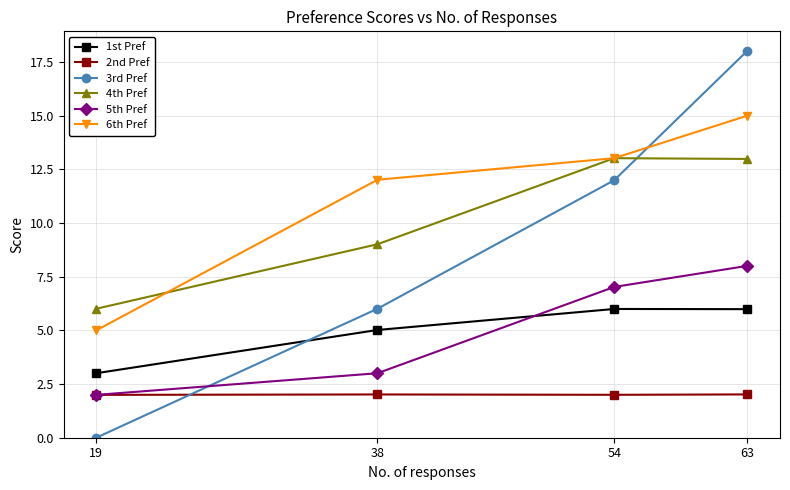

List the series in order of their peak value, lowest first.

2nd Pref, 1st Pref, 5th Pref, 4th Pref, 6th Pref, 3rd Pref